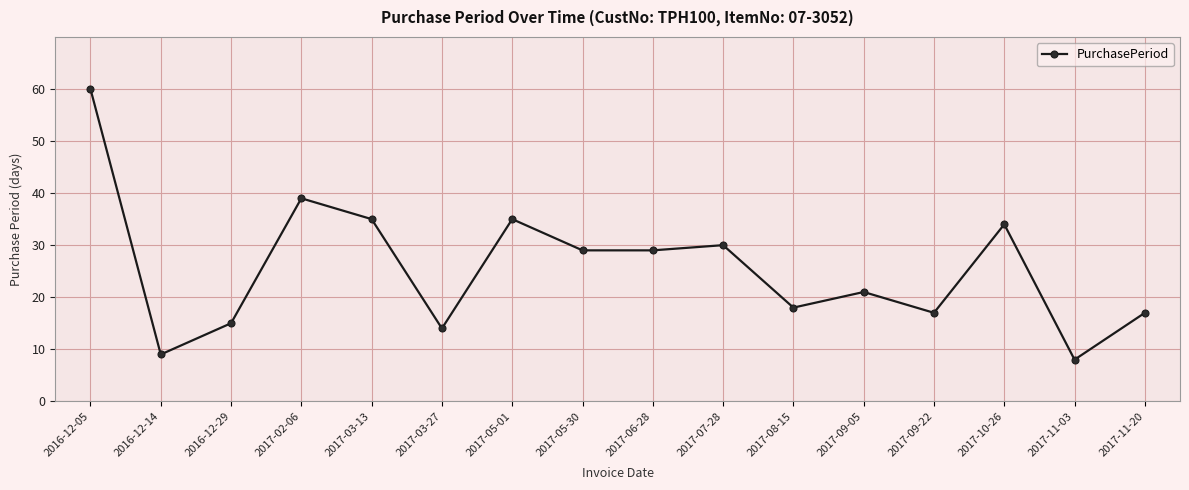

At which category does the chart reach its minimum across all series?

2017-11-03